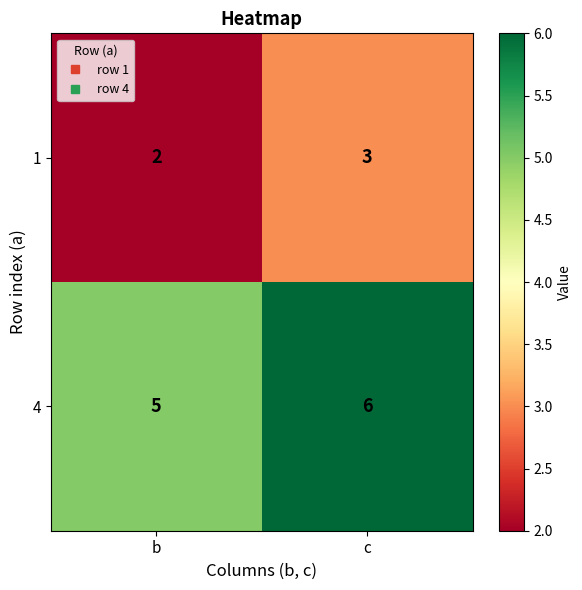

What is the sum of the 1 values at c and b?

5